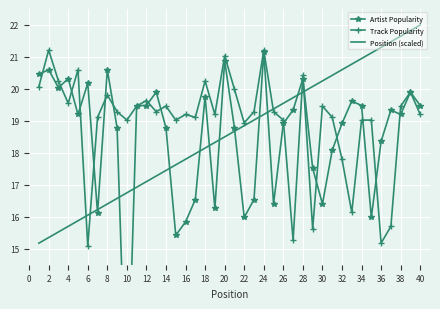

True or false: Position (scaled) and Track Popularity cross at least once.

True